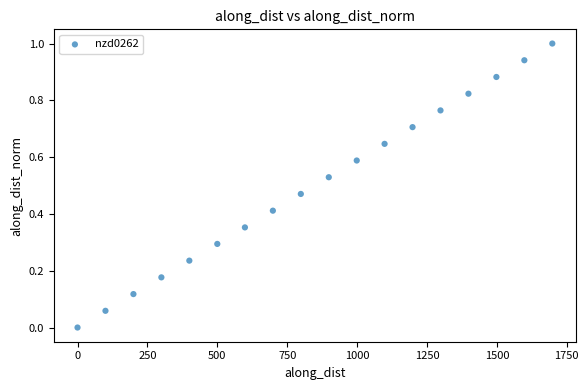

What is the range of X values (max minus min)?

1698.4